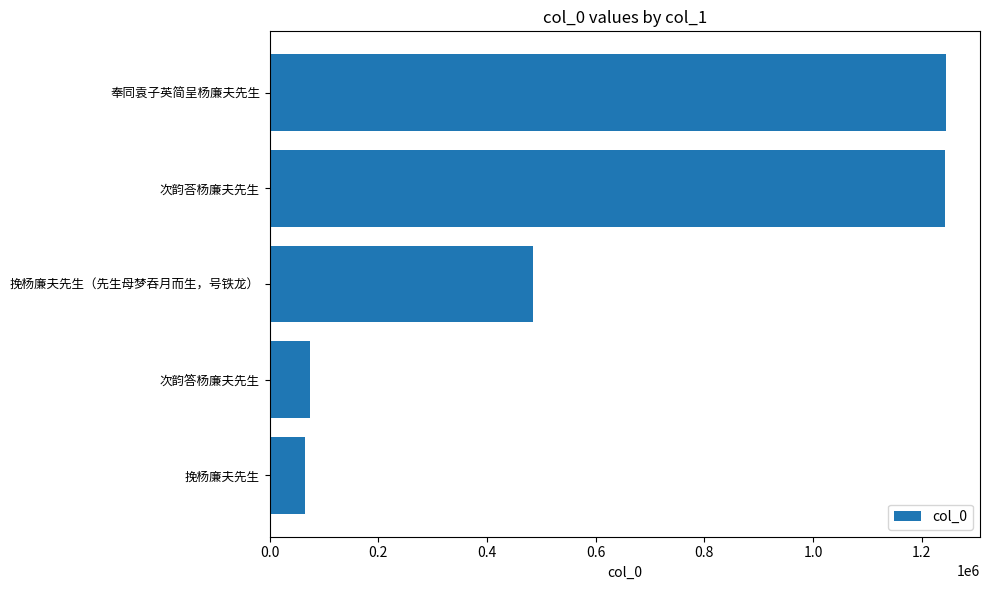

What is the minimum value shown in the chart?

65665